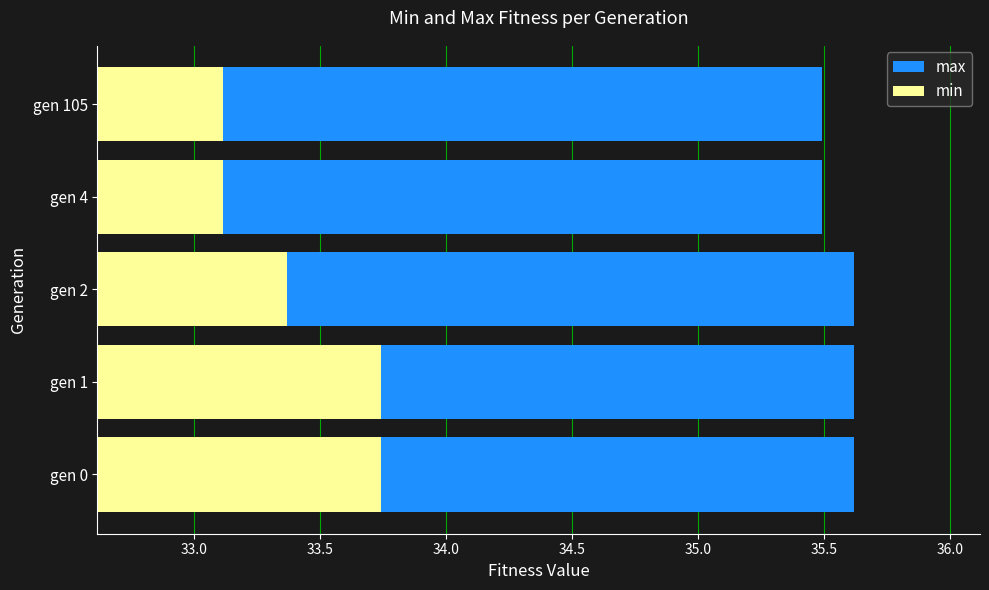

Reading left to right, transcribe all the data shown in this chart.

max: 35.6	35.6	35.6	35.5	35.5
min: 33.7	33.7	33.4	33.1	33.1